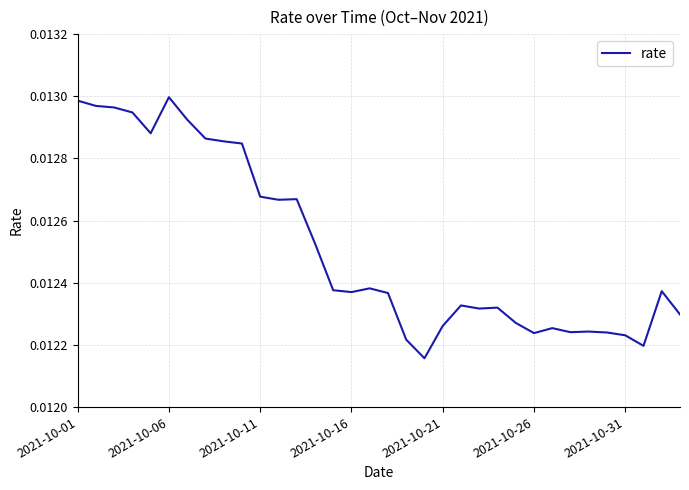

Does the chart have visible grid lines?

Yes